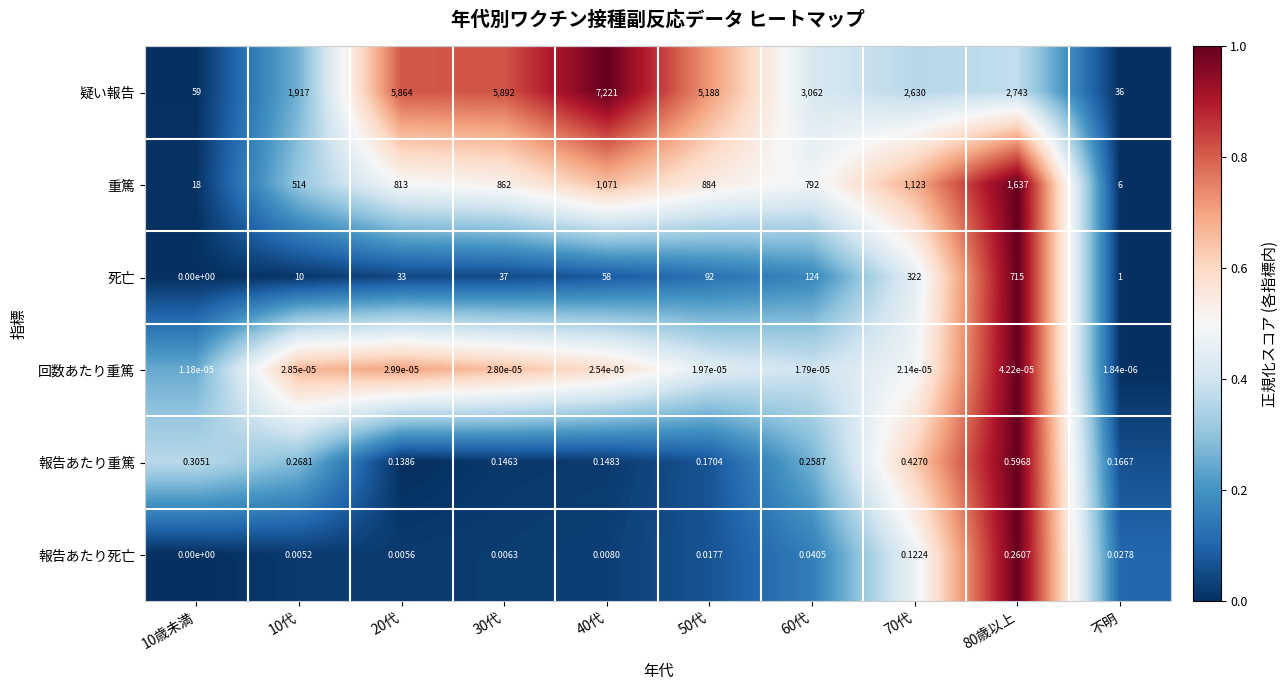

How many series are shown in this chart?

6